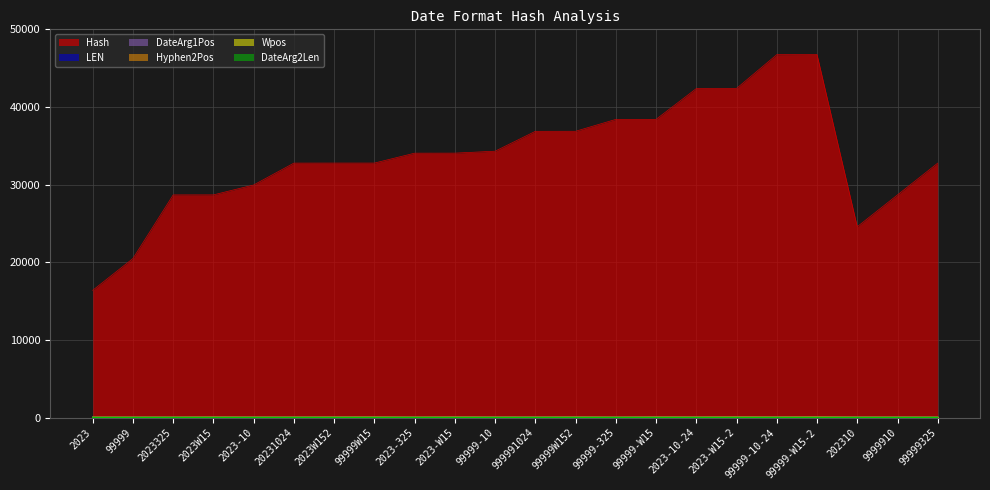

Between 99999-W15 and 202310, which series saw the biggest shift?

Hash